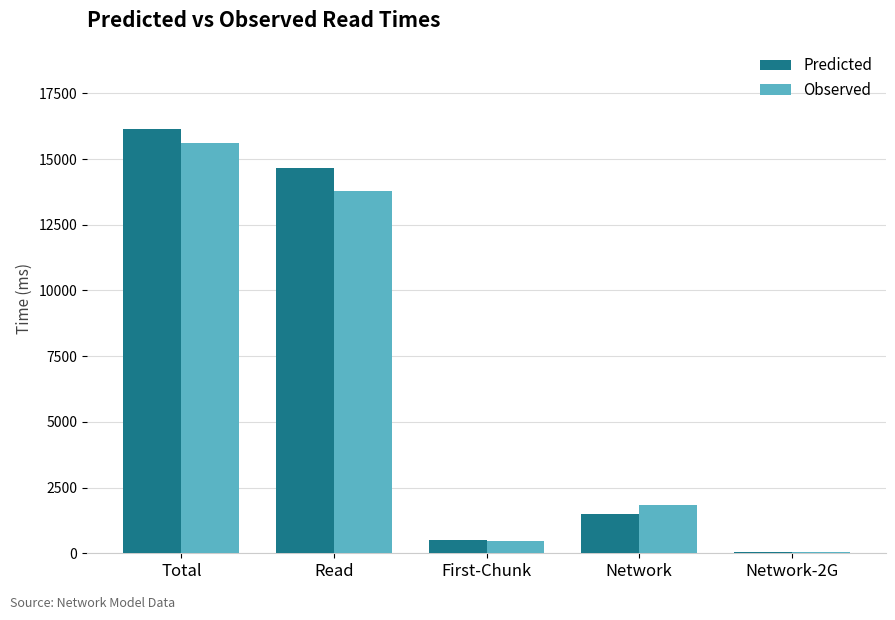

At which label does Predicted reach its peak?

Total